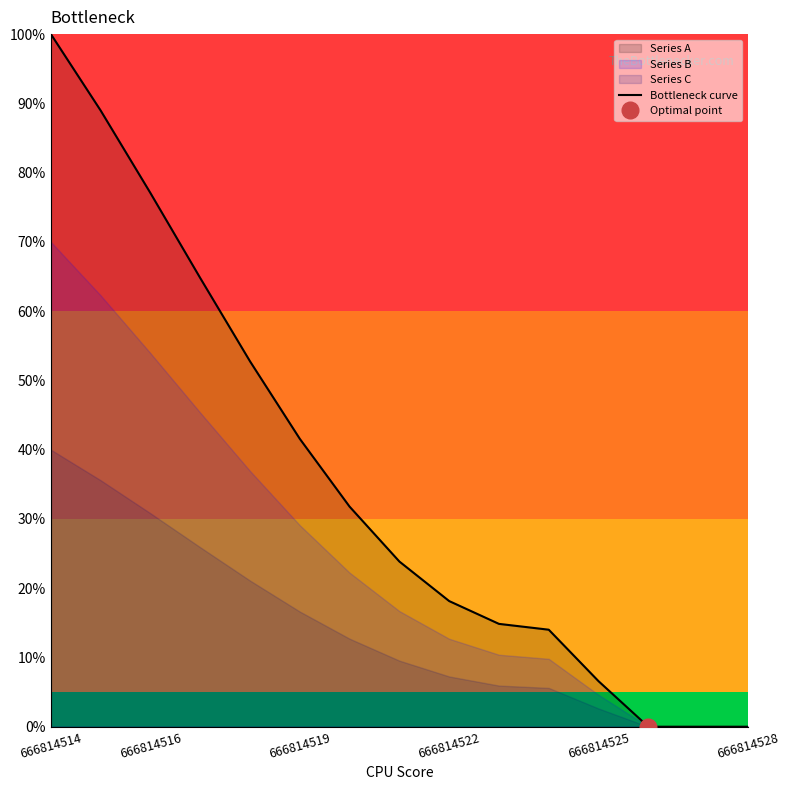

True or false: there are more than 2 points higher than both neighbors.

False